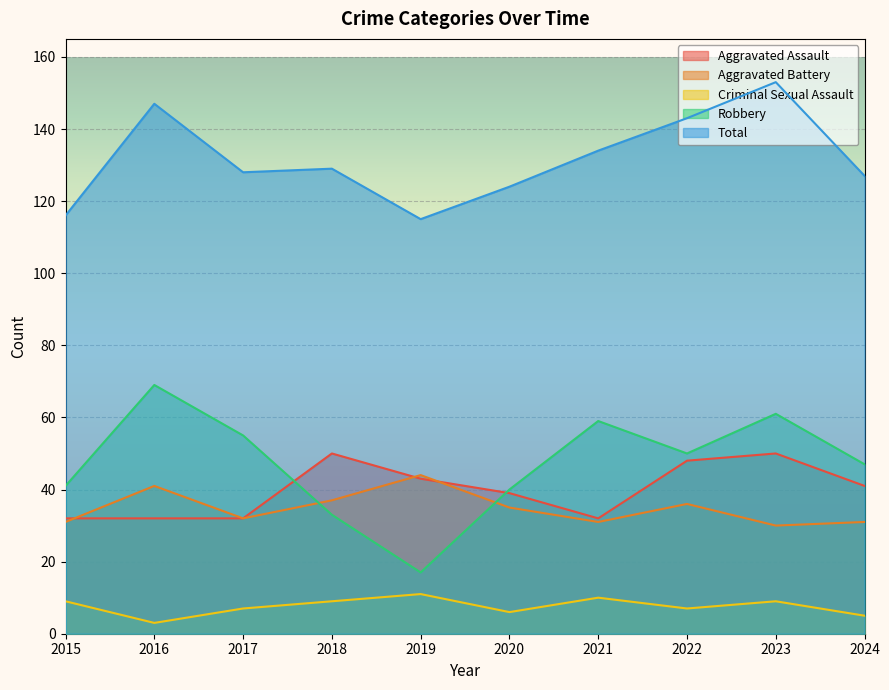

How many interior local valleys does the Aggravated Battery series have?

3